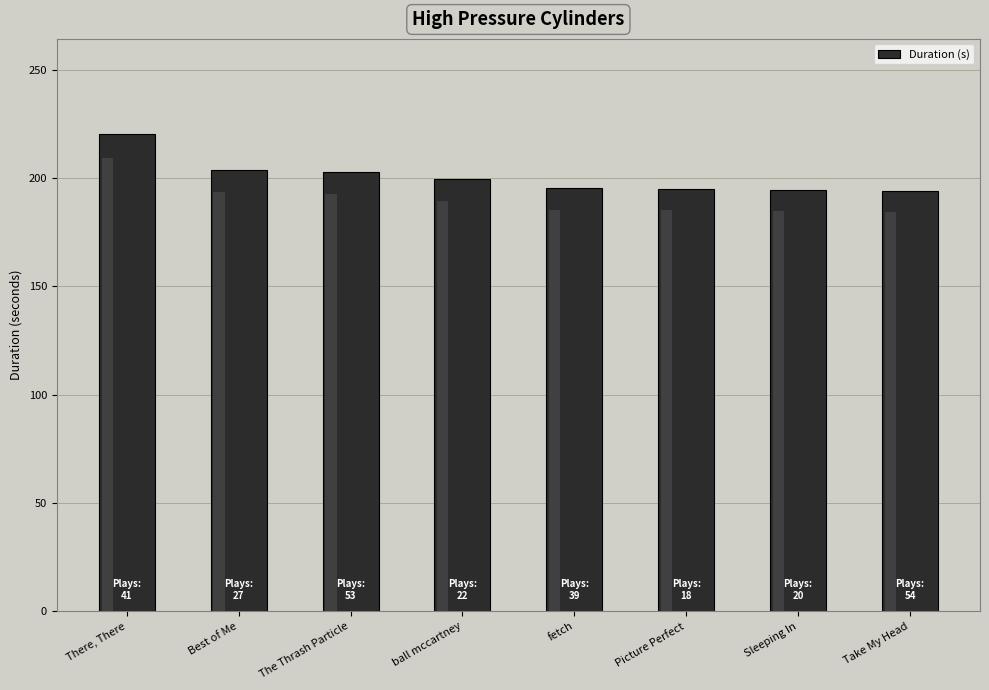

What is the difference between the maximum and minimum values?

26.3